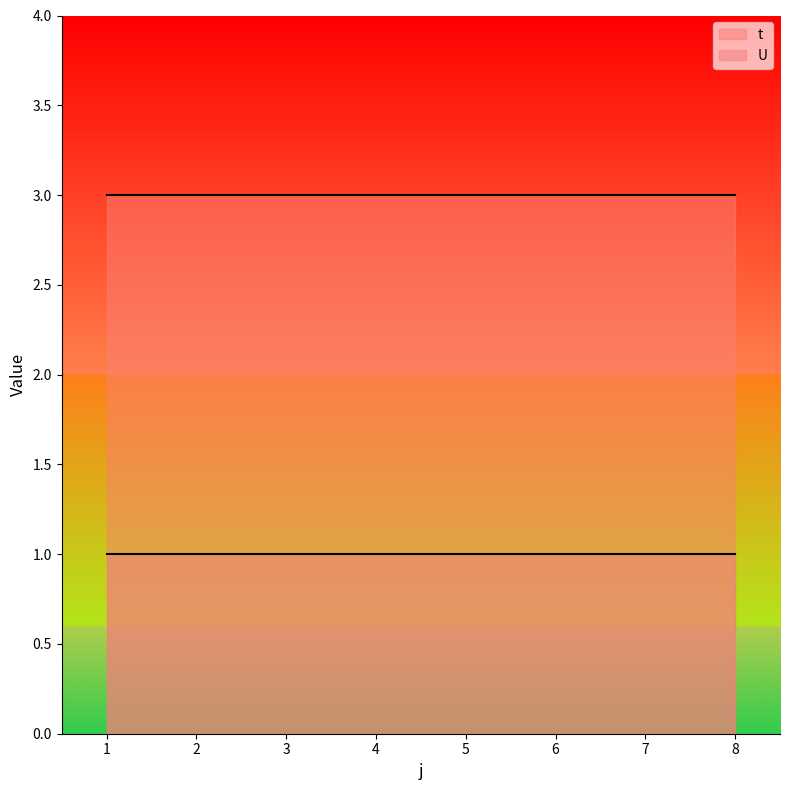

What is the difference between the highest and lowest values at 4?

2